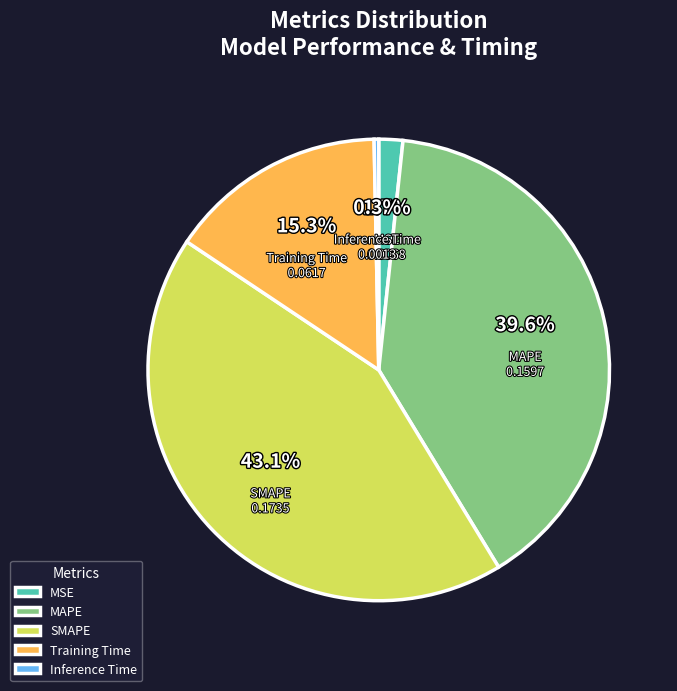

Does any single category account for the majority?

No